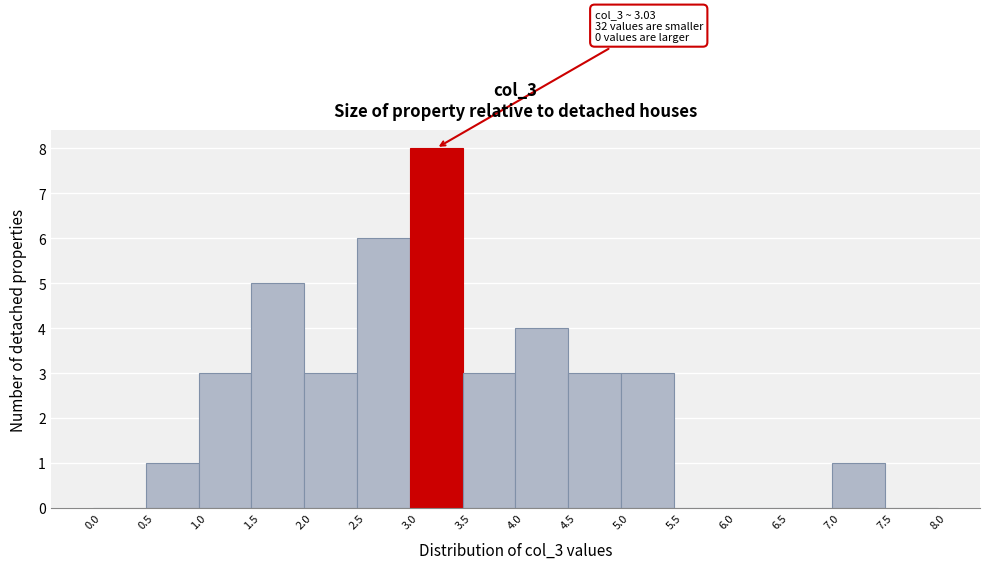

Over which range of the x-axis is the bar tallest?

3.0 to 3.5